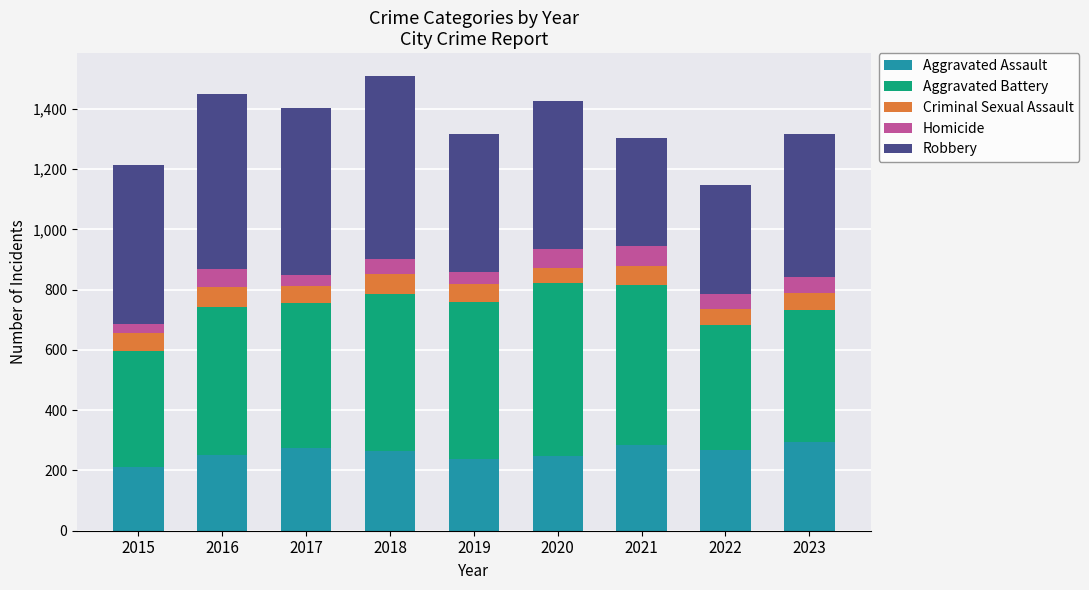

True or false: Aggravated Assault has a value of 398 at 2016.

False